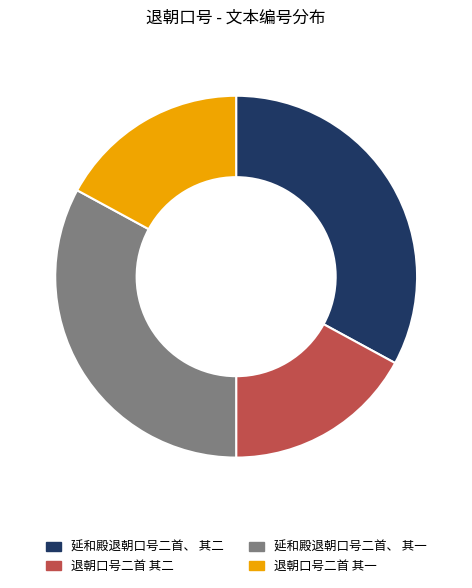

Combined, do 退朝口号二首 其二 and 退朝口号二首 其一 account for over 50%?

No